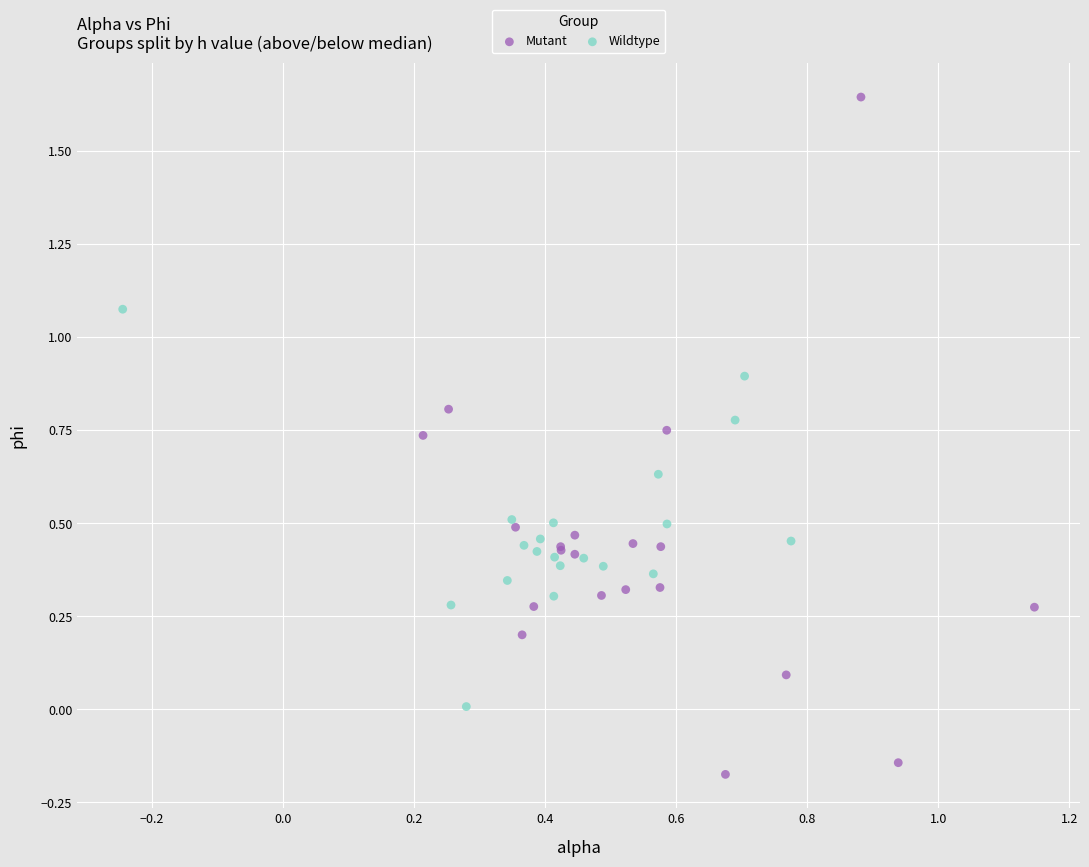

Which series reaches the maximum Y coordinate?

Mutant